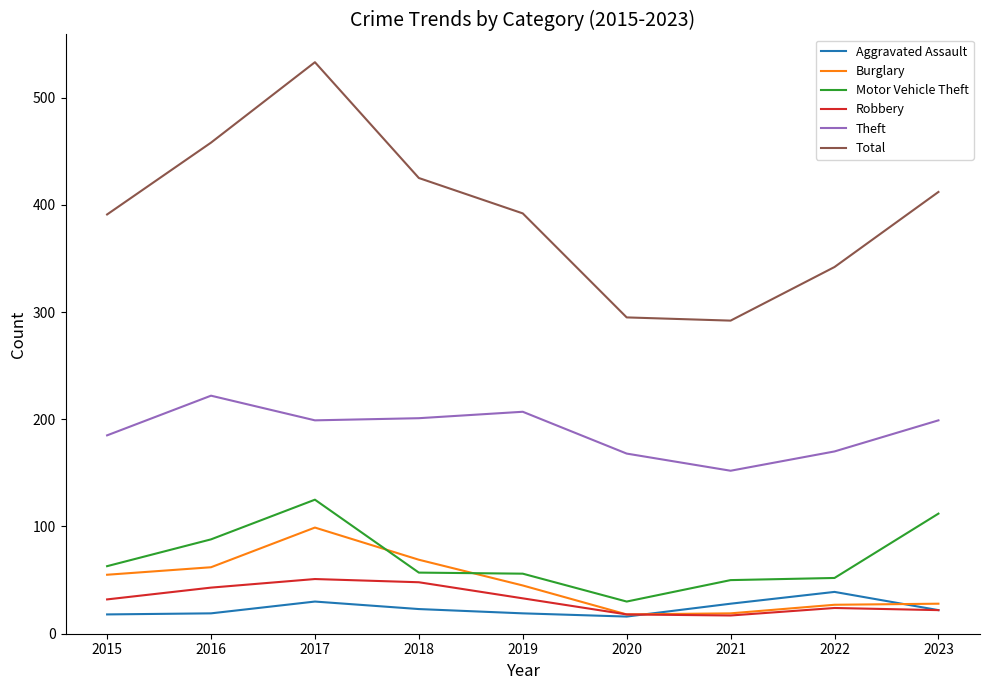

Where is the first local maximum for Motor Vehicle Theft?

2017